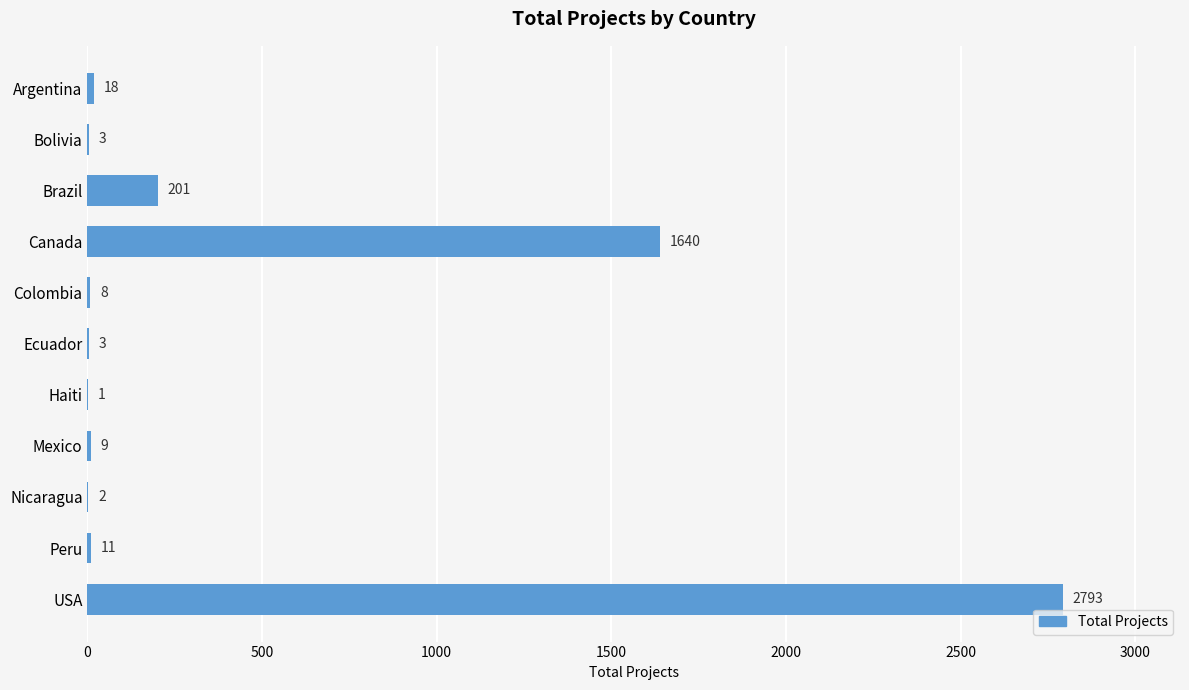

What is the maximum value shown in the chart?

2793